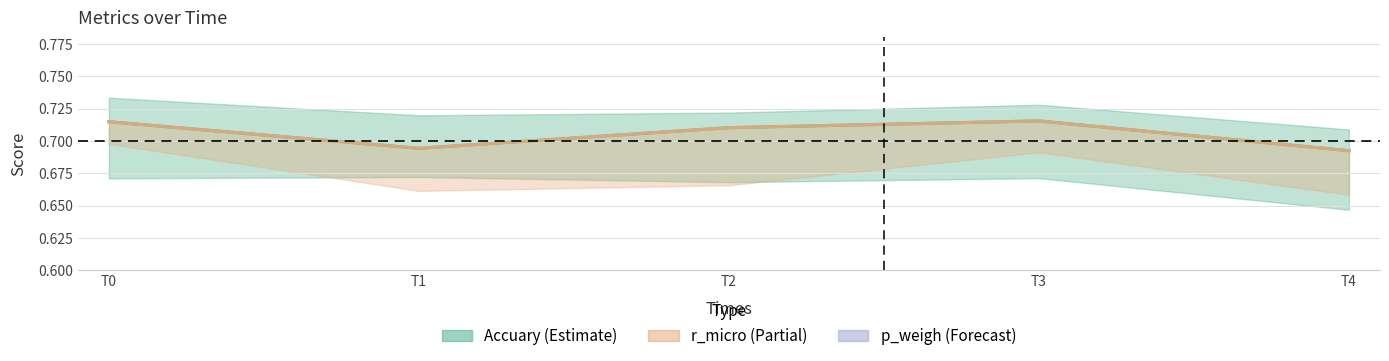

True or false: r_micro (centre) and Accuary (centre) cross at least once.

False